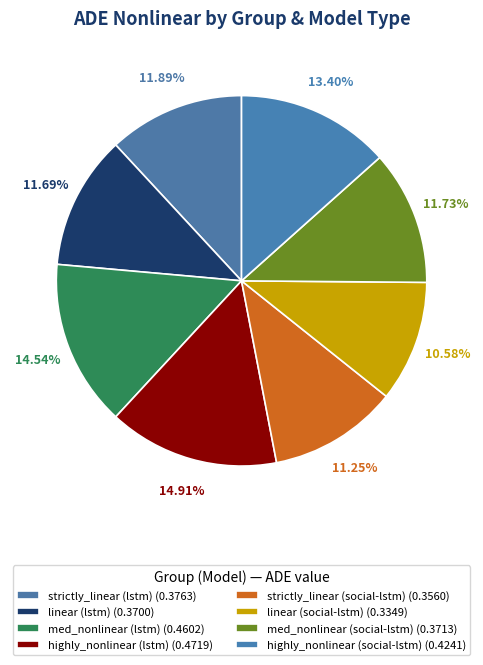

Combined, do highly_nonlinear (lstm) and linear (social-lstm) account for over 50%?

No